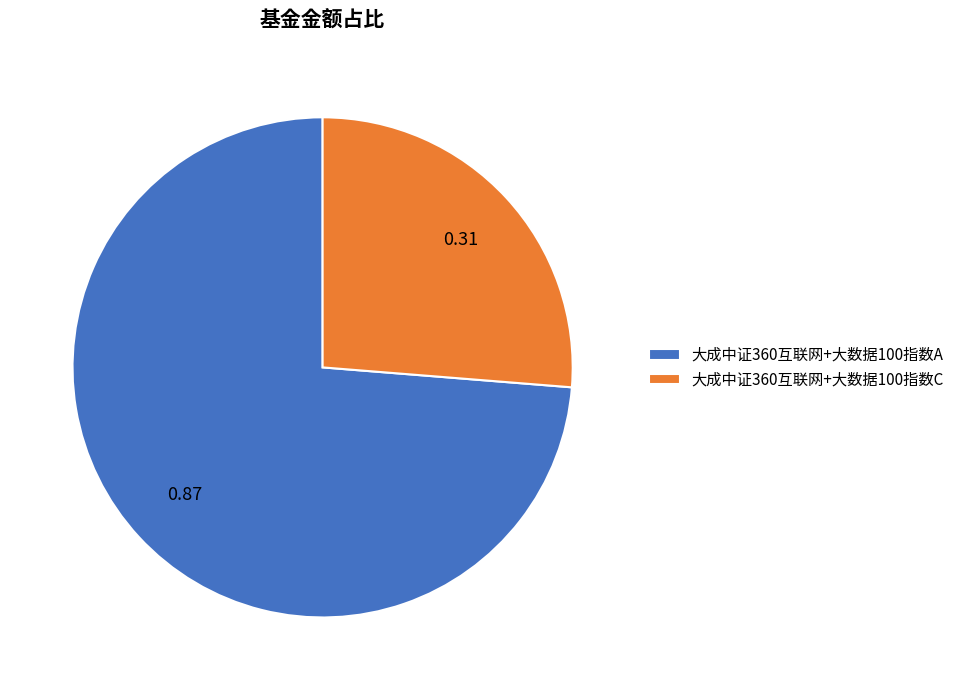

Do 大成中证360互联网+大数据100指数C and 大成中证360互联网+大数据100指数A together represent more than half of the pie?

Yes